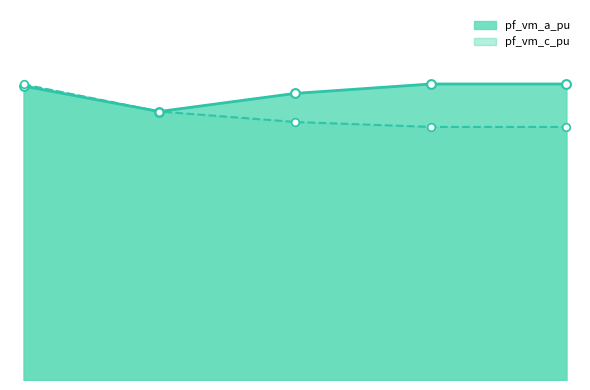

At which category is the sum across all series the highest?

Bus_0